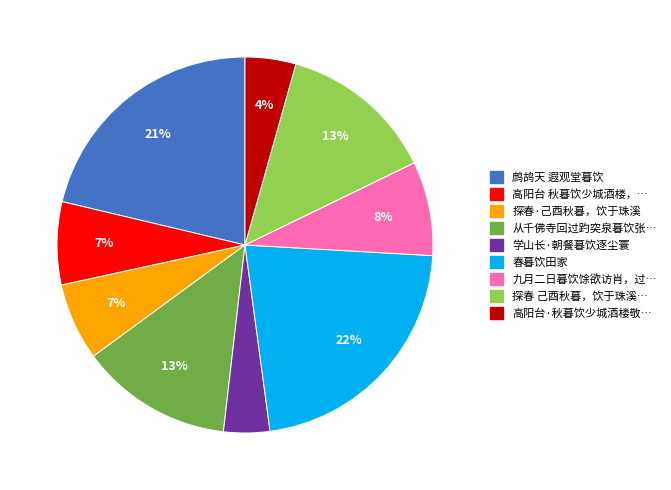

To the nearest percent, what is the average slice percentage?

11%